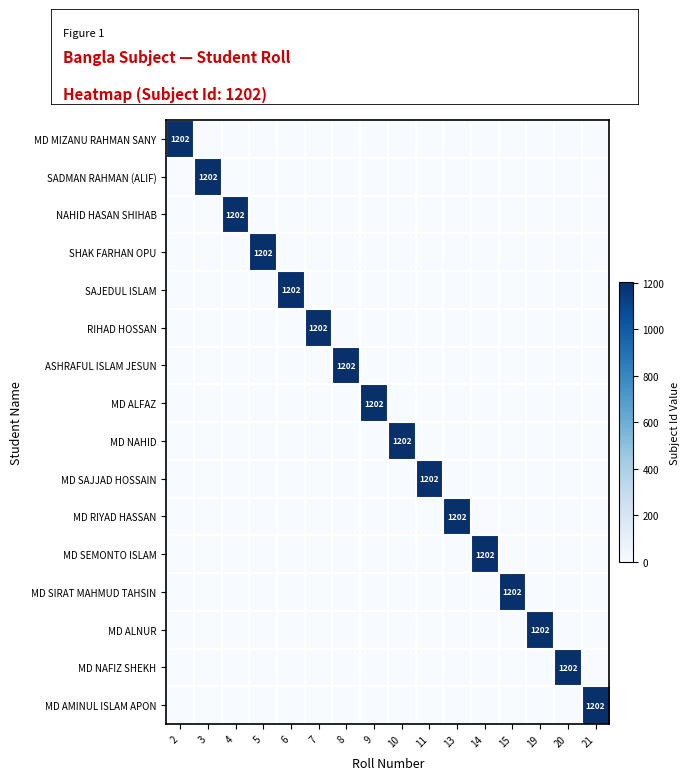

What is the average value of the MD ALNUR series?

75